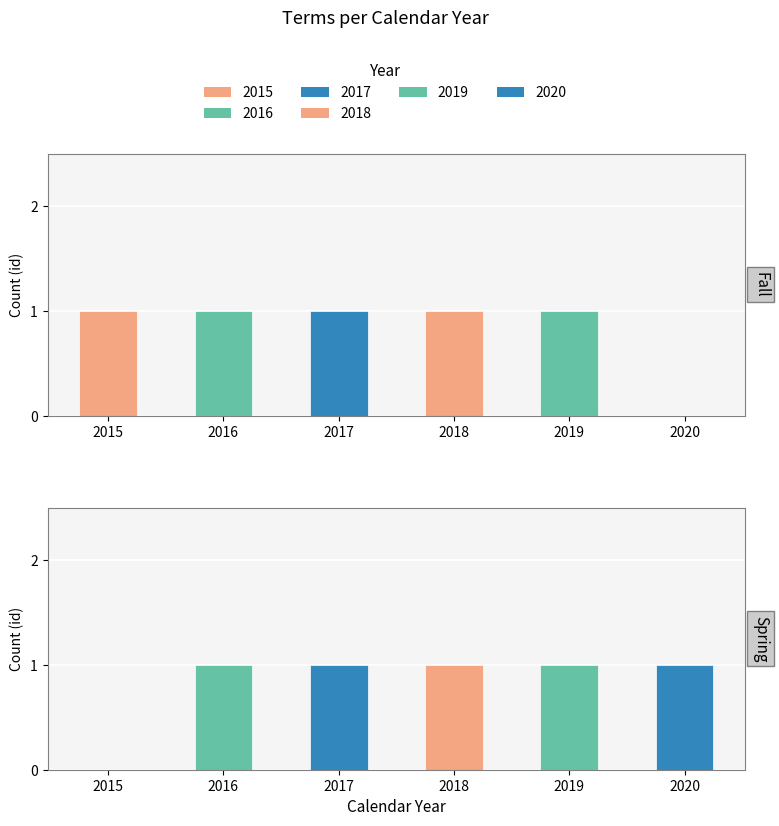

List the labels in order of fall value, largest first.

2015, 2016, 2017, 2018, 2019, 2020